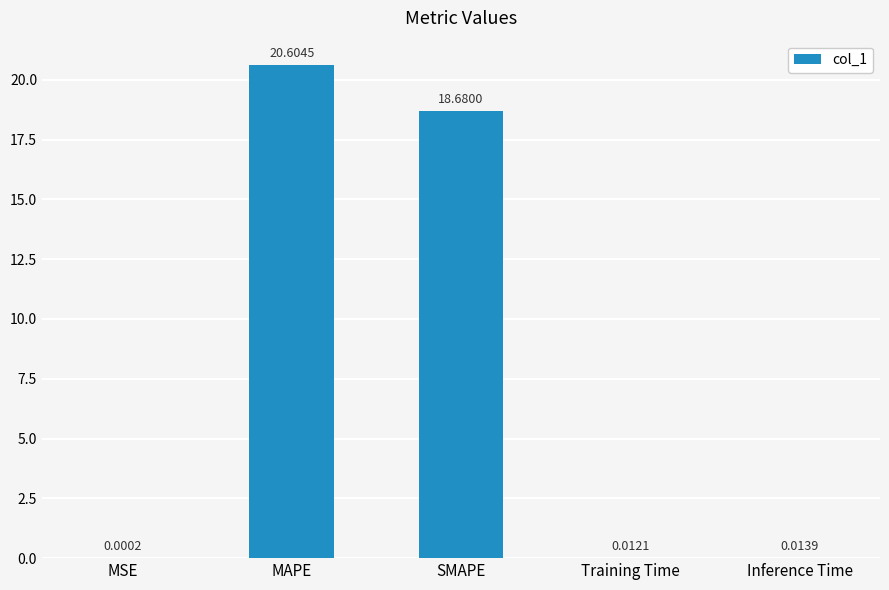

At which label is the value closest to 10?

SMAPE